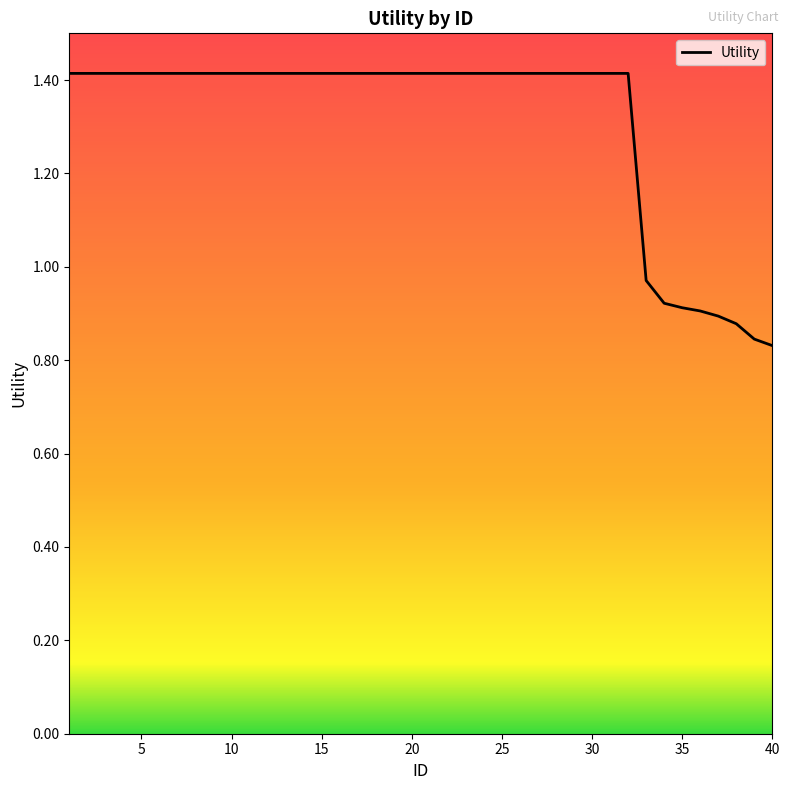

What is the greatest value displayed?

1.4